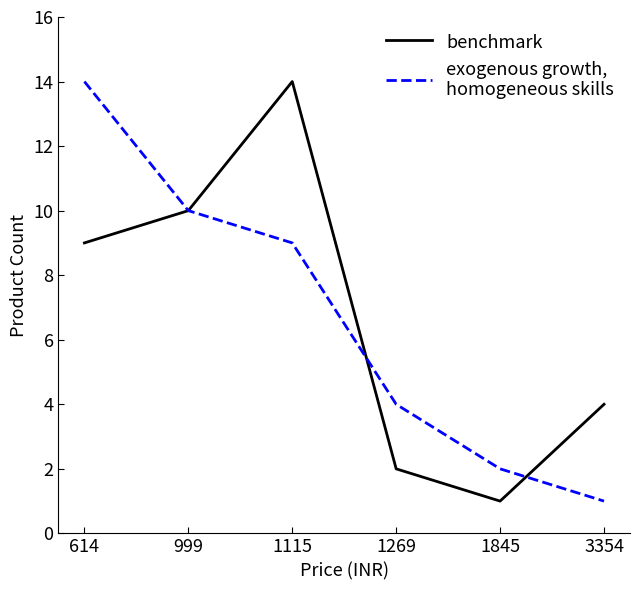

What is the total value across all series at 1269?

6